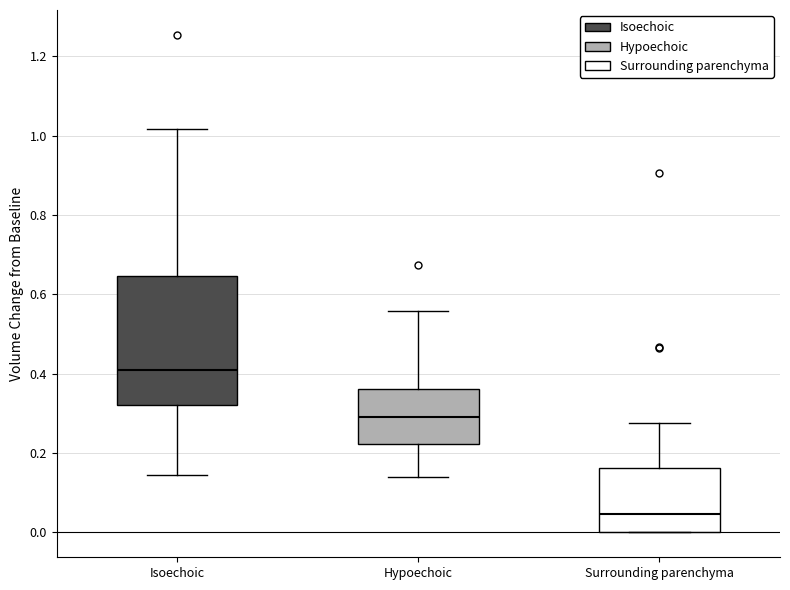

Where does the upper whisker of the box for Surrounding parenchyma end on the y-axis? The values are not printed on the chart, so give them approximately, as read against the axis.

0.28